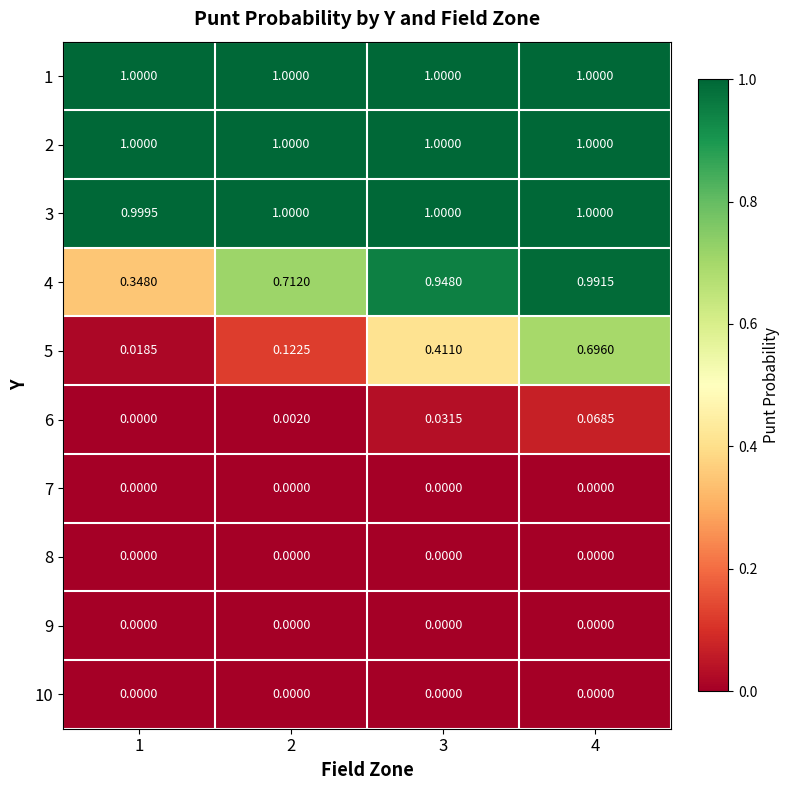

Reading right to left, what are all the values shown in this chart?

1: 4=1.0	3=1.0	2=1.0	1=1.0
2: 4=1.0	3=1.0	2=1.0	1=1.0
3: 4=1.0	3=1.0	2=1.0	1=1.0
4: 4=1.0	3=0.9	2=0.7	1=0.3
5: 4=0.7	3=0.4	2=0.1	1=0.0
6: 4=0.1	3=0.0	2=0.0	1=0.0
7: 4=0.0	3=0.0	2=0.0	1=0.0
8: 4=0.0	3=0.0	2=0.0	1=0.0
9: 4=0.0	3=0.0	2=0.0	1=0.0
10: 4=0.0	3=0.0	2=0.0	1=0.0